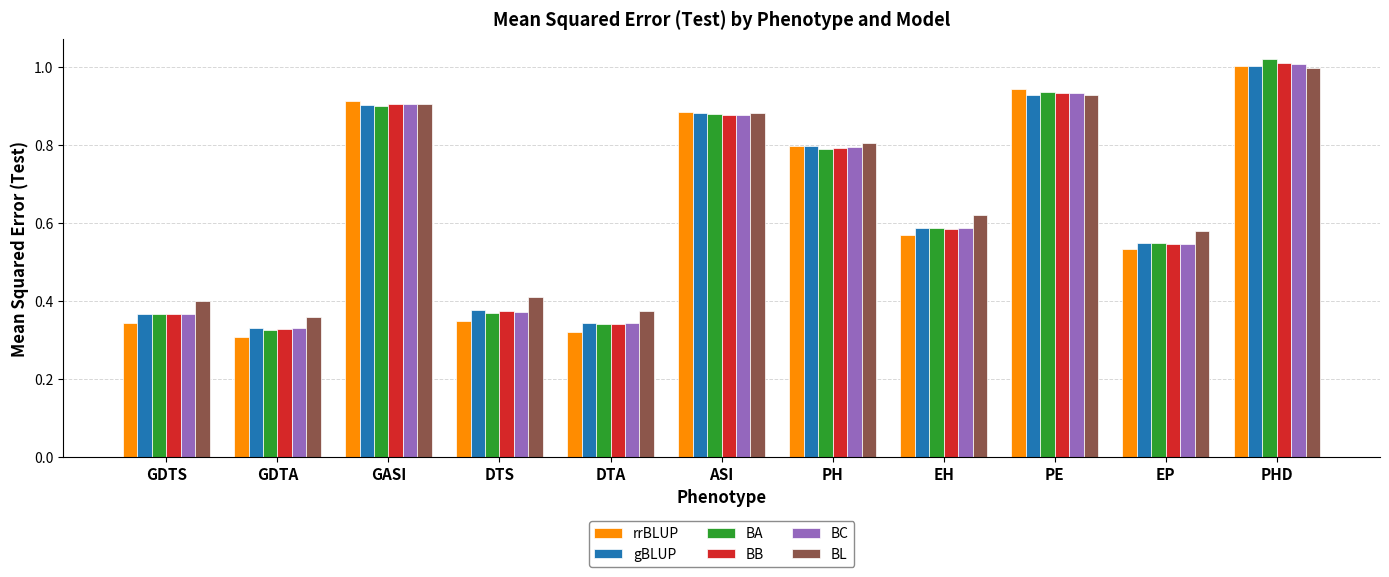

What is the total value across all series at PHD?

6.0